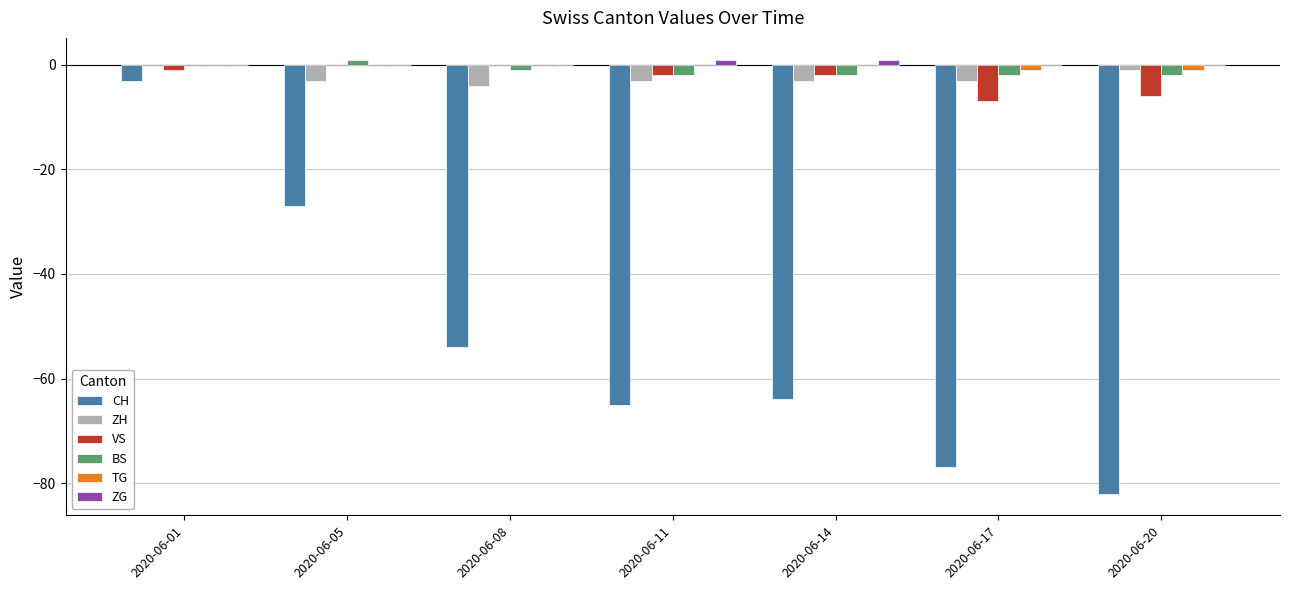

What is the sum of all ZH values?

-17